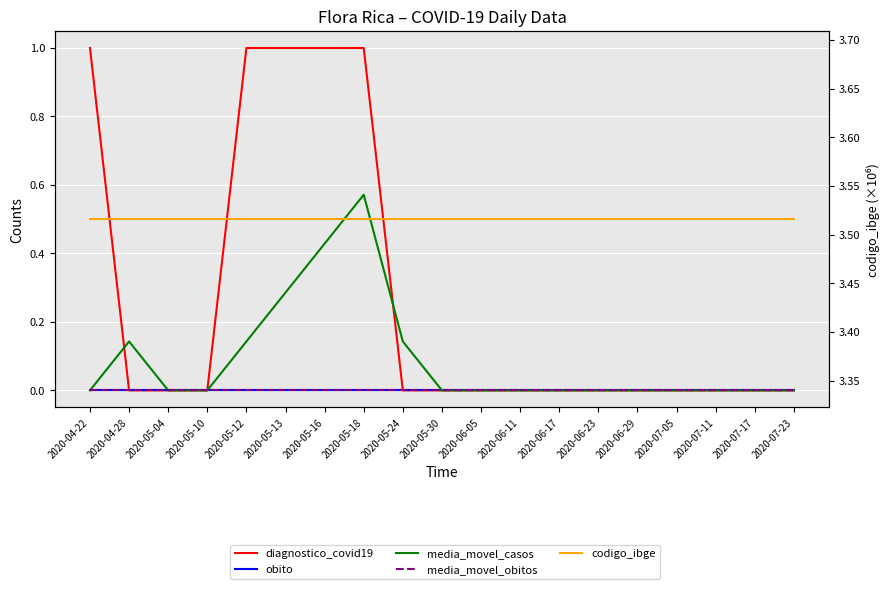

Rank the series by their maximum value, from highest to lowest.

codigo_ibge, diagnostico_covid19, media_movel_casos, obito, media_movel_obitos